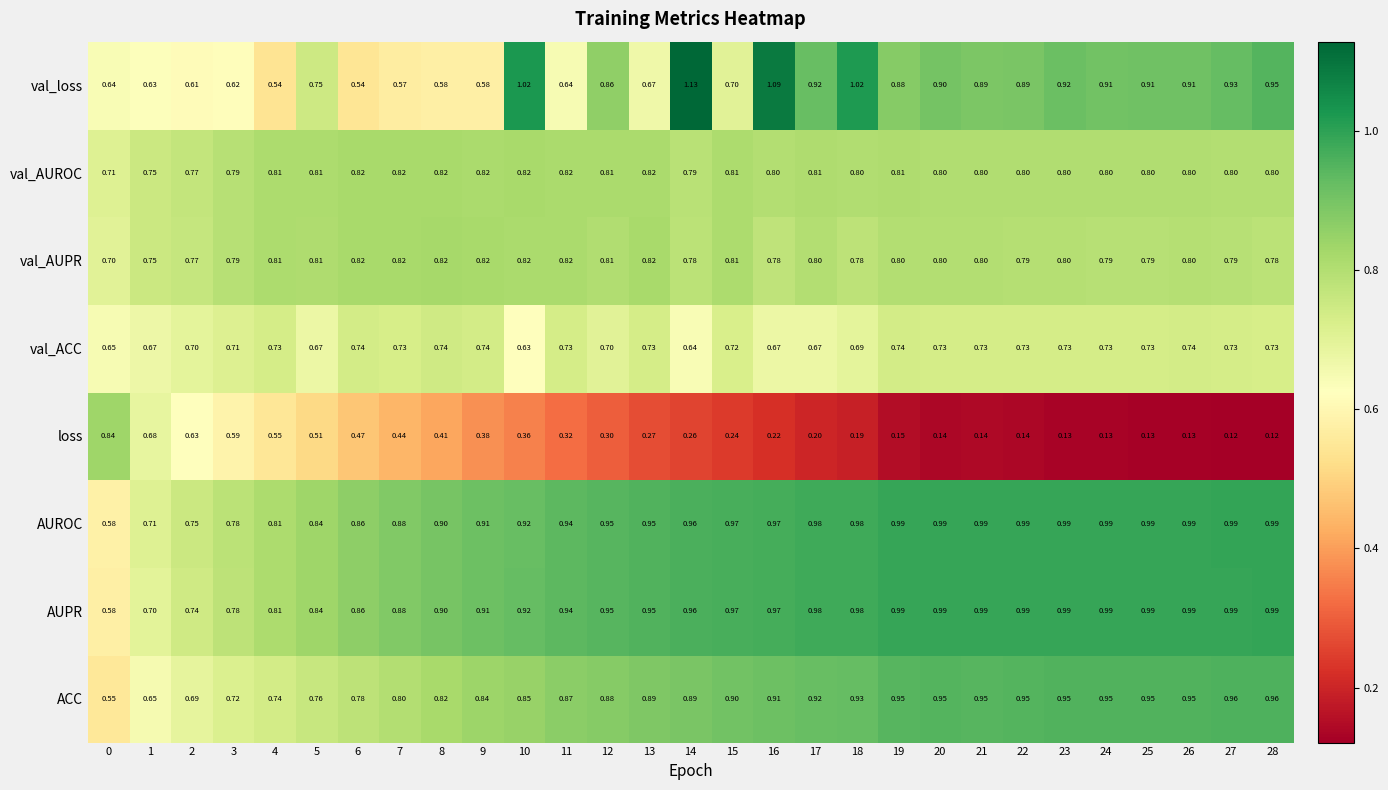

Which series has the largest total across all categories?

AUROC